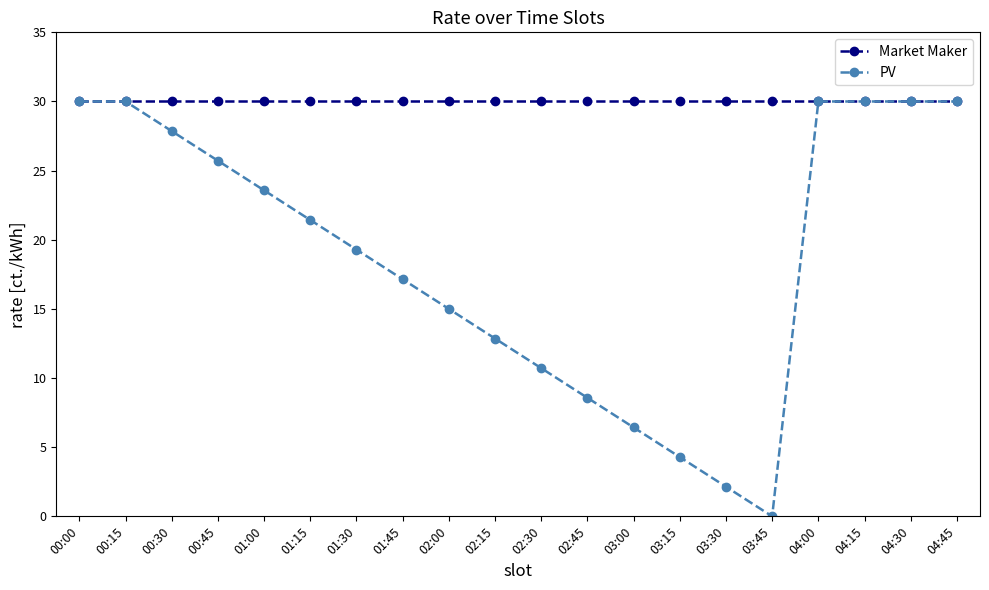

How many distinct data groups are displayed?

2